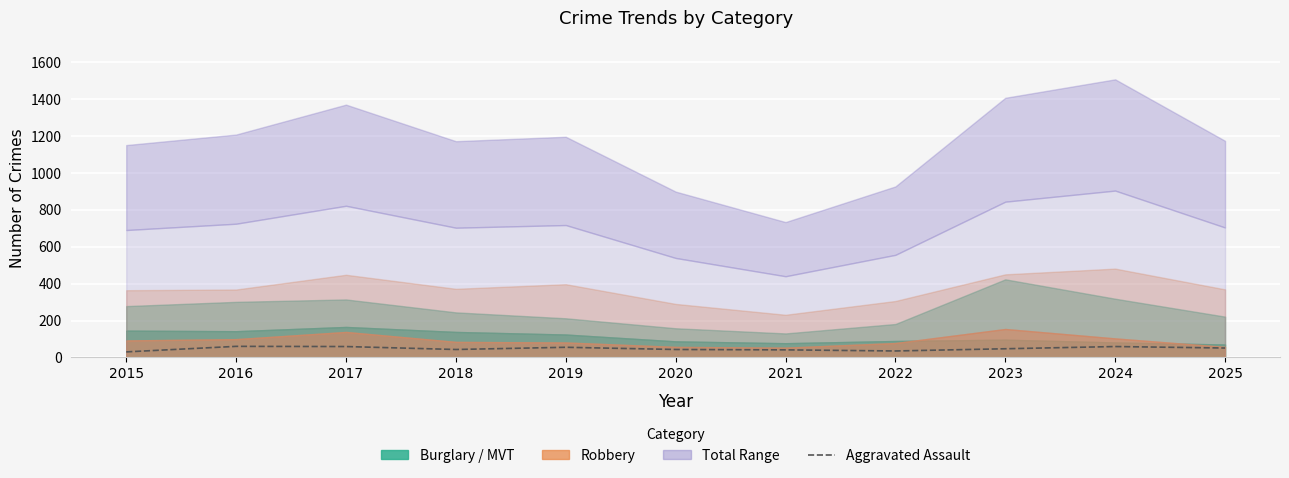

Between 2019 and 2016, which is larger?

2016